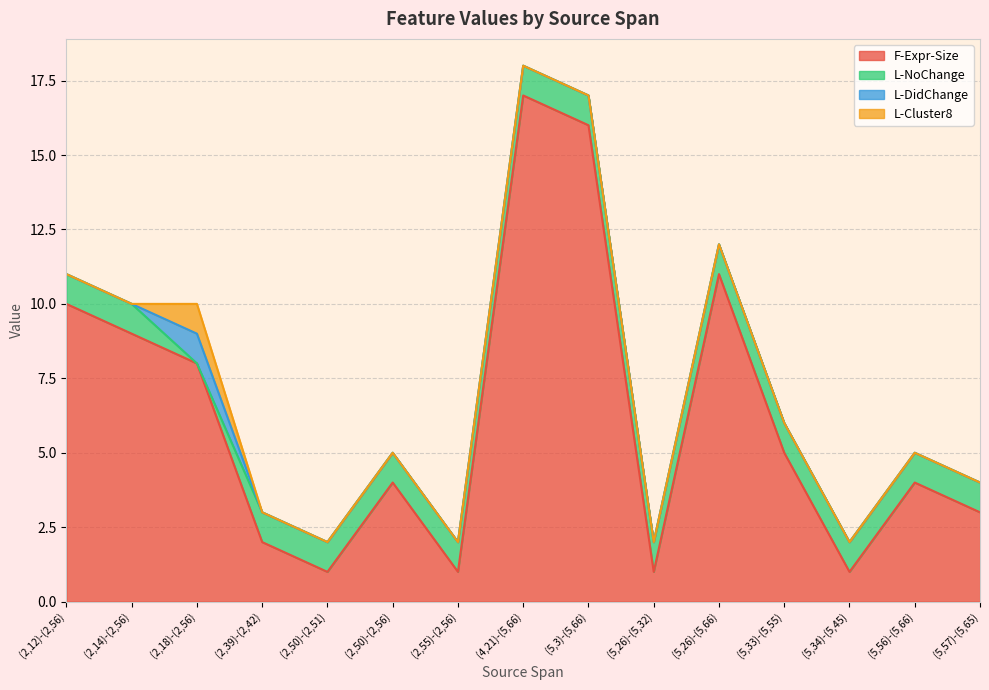

At which label does F-Expr-Size reach its peak?

(4,21)-(5,66)